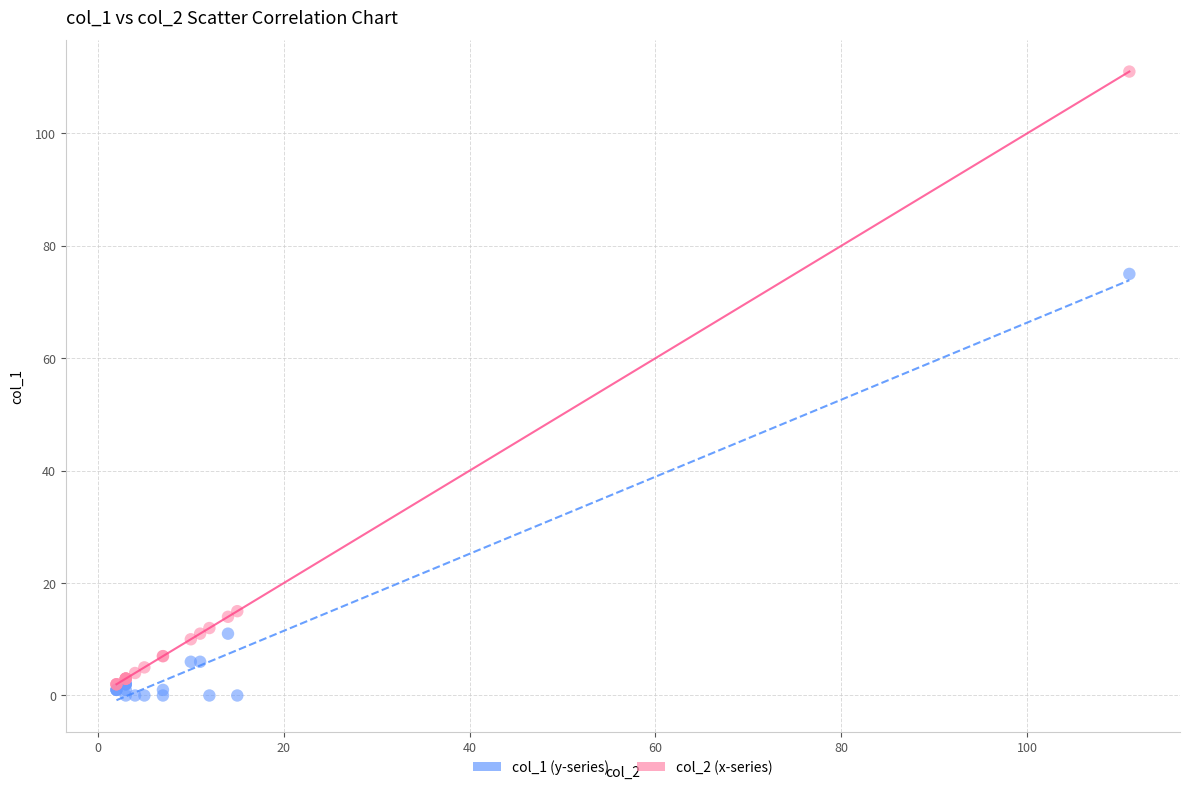

Across all series, what Y value is closest to 55?

75